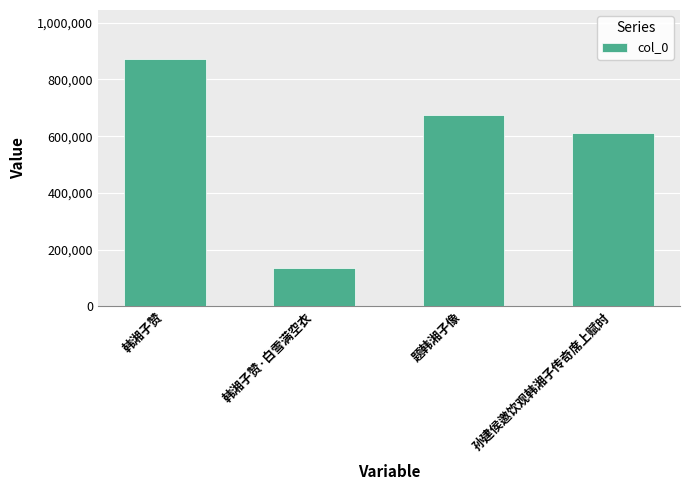

What is the difference between the maximum and minimum values?

734715